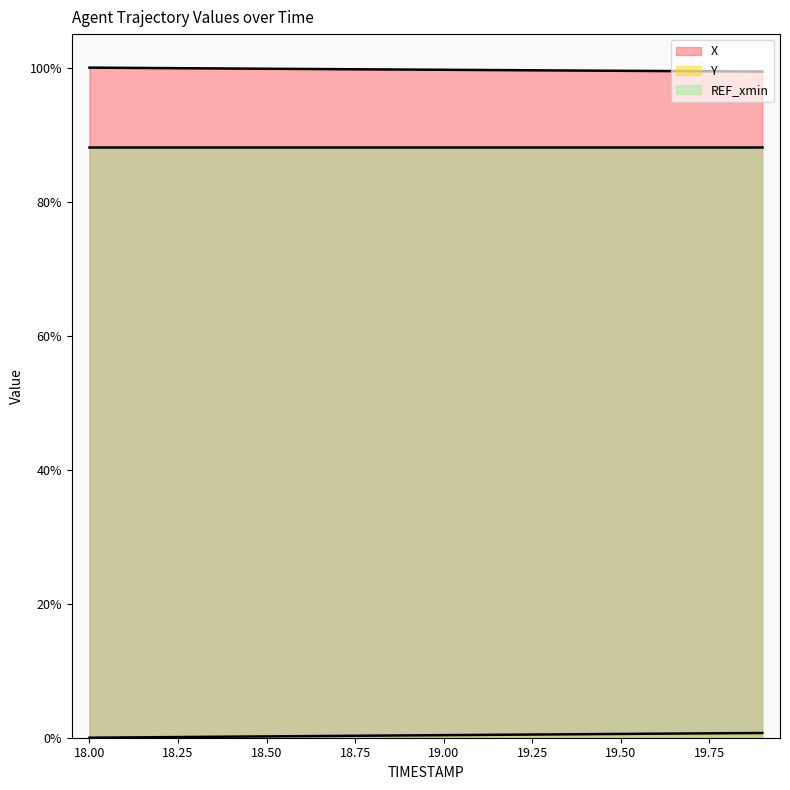

True or false: X and Y intersect in this chart.

False